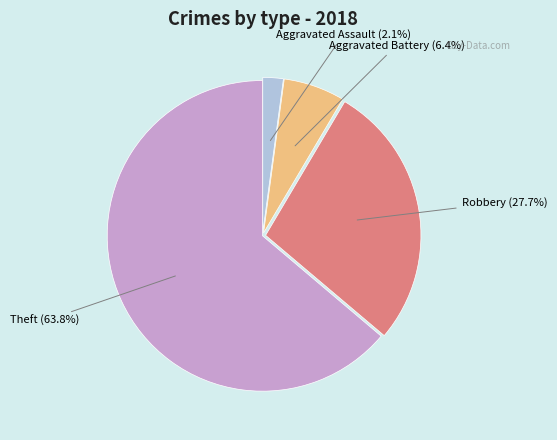

Is there a majority slice in this chart?

Yes